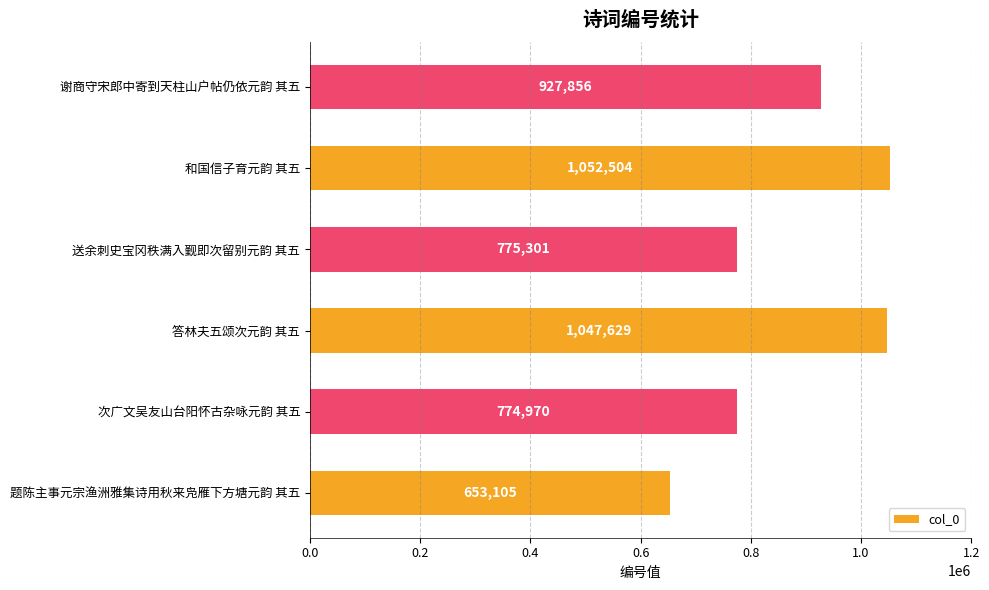

Reading bottom to top, transcribe all the data shown in this chart.

题陈主事元宗渔洲雅集诗用秋来凫雁下方塘元韵 其五=653105	次广文吴友山台阳怀古杂咏元韵 其五=774970	答林夫五颂次元韵 其五=1047629	送余刺史宝冈秩满入觐即次留别元韵 其五=775301	和国信子育元韵 其五=1052504	谢商守宋郎中寄到天柱山户帖仍依元韵 其五=927856